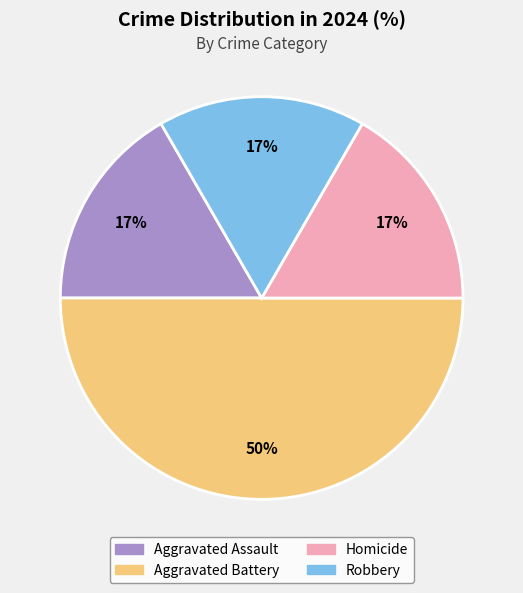

Does Aggravated Assault represent more than half of the total?

No